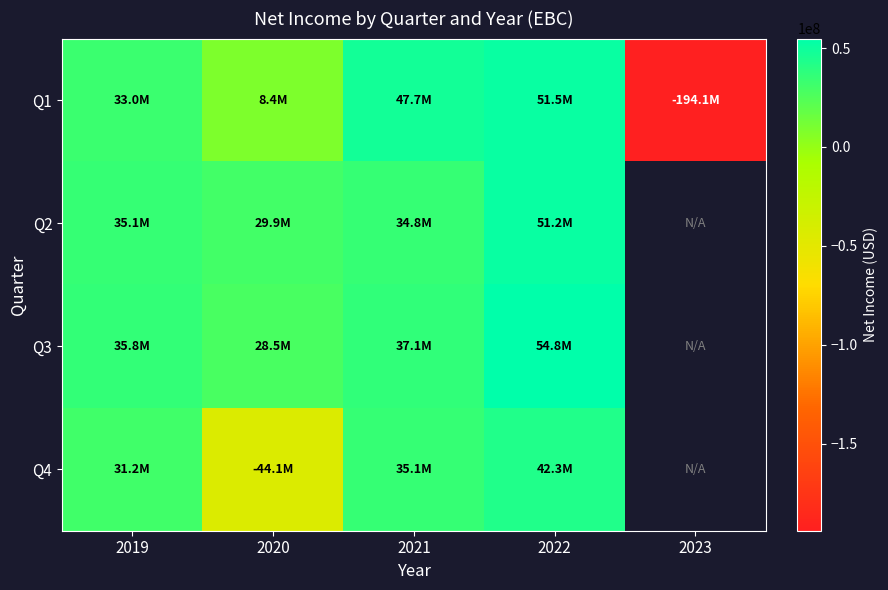

Which series has the largest range (max minus min)?

Q1